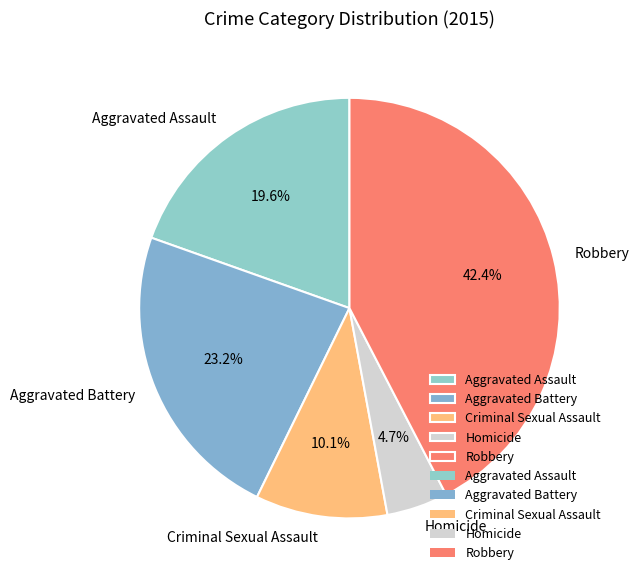

What is the smallest slice in the pie chart?

Homicide